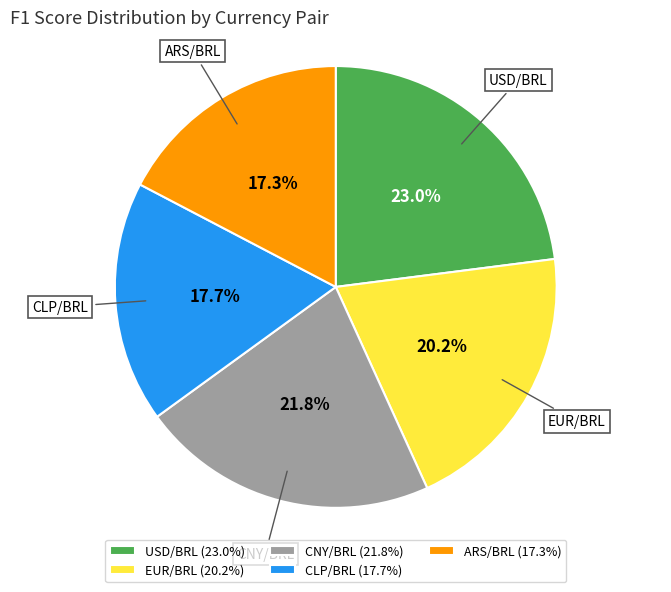

How many segments does this pie chart have?

5